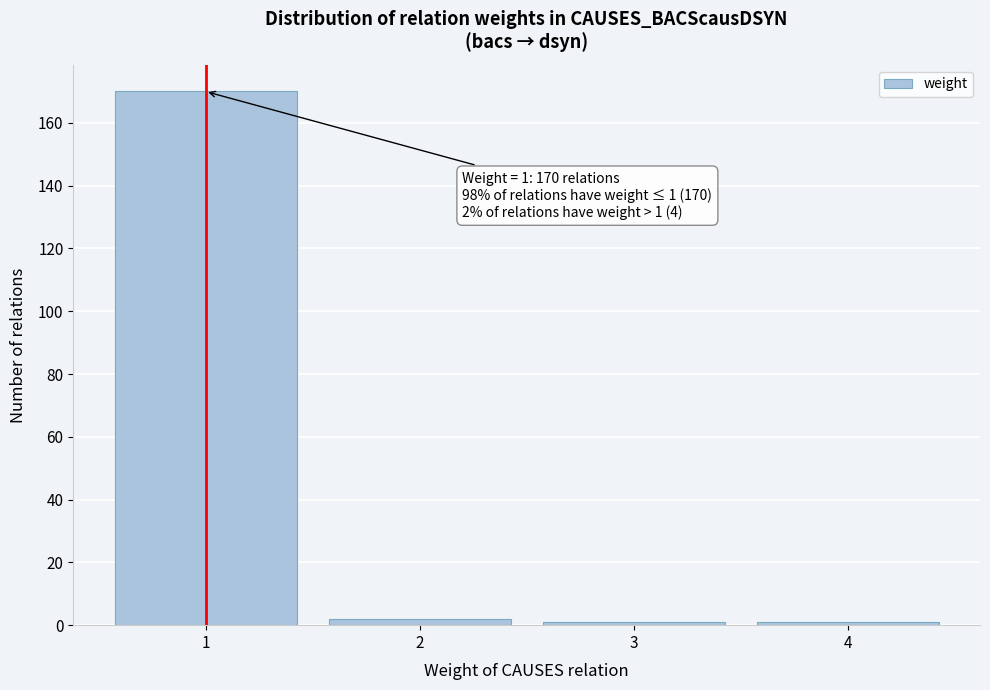

Reading left to right, transcribe all the data shown in this chart.

1=170	2=2	3=1	4=1